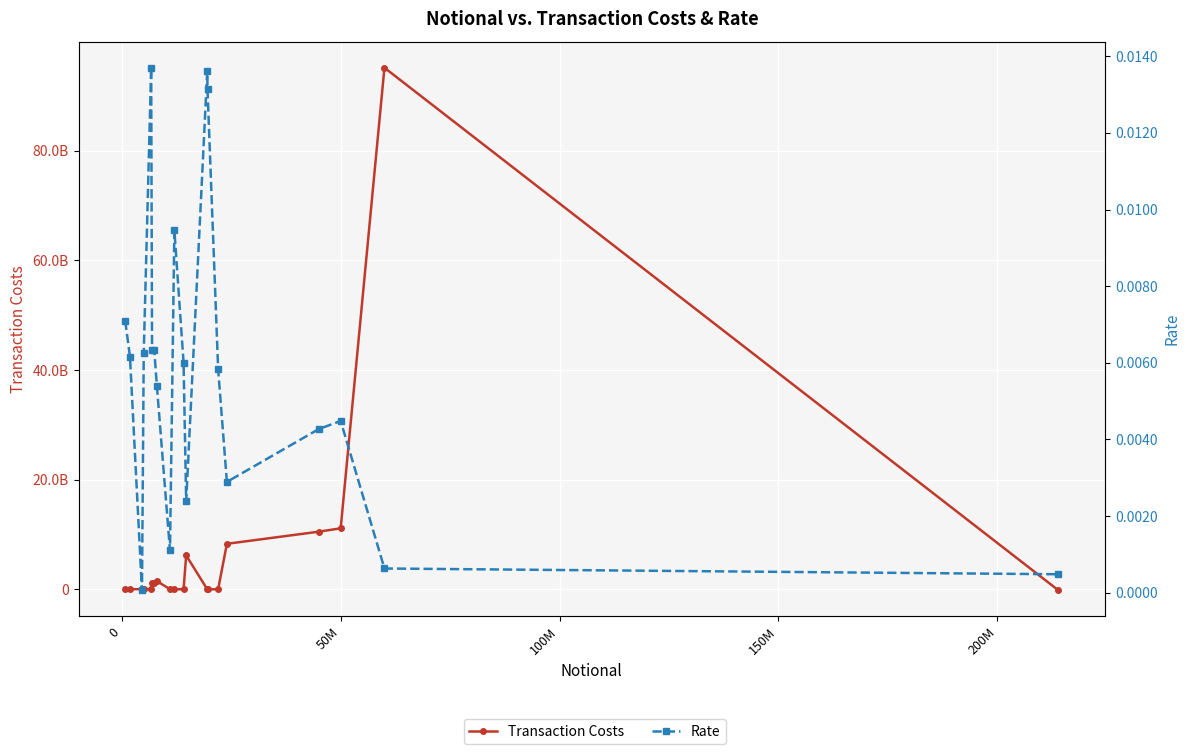

Which series has the largest range (max minus min)?

Transaction Costs